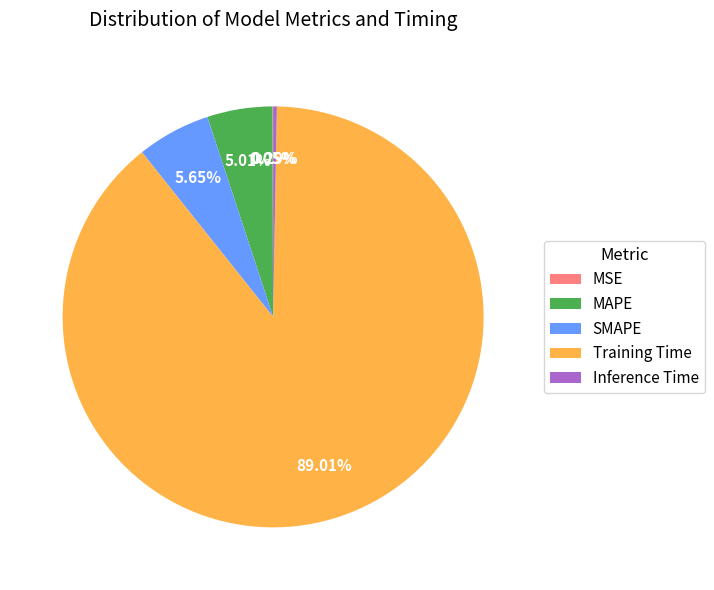

True or false: SMAPE accounts for 6% of the total.

True